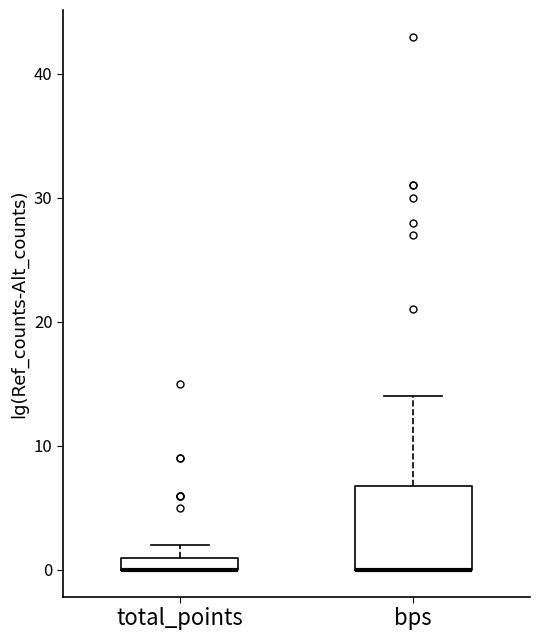

Where is the lower edge of the box for total_points on the y-axis? The values are not printed on the chart, so give them approximately, as read against the axis.

0